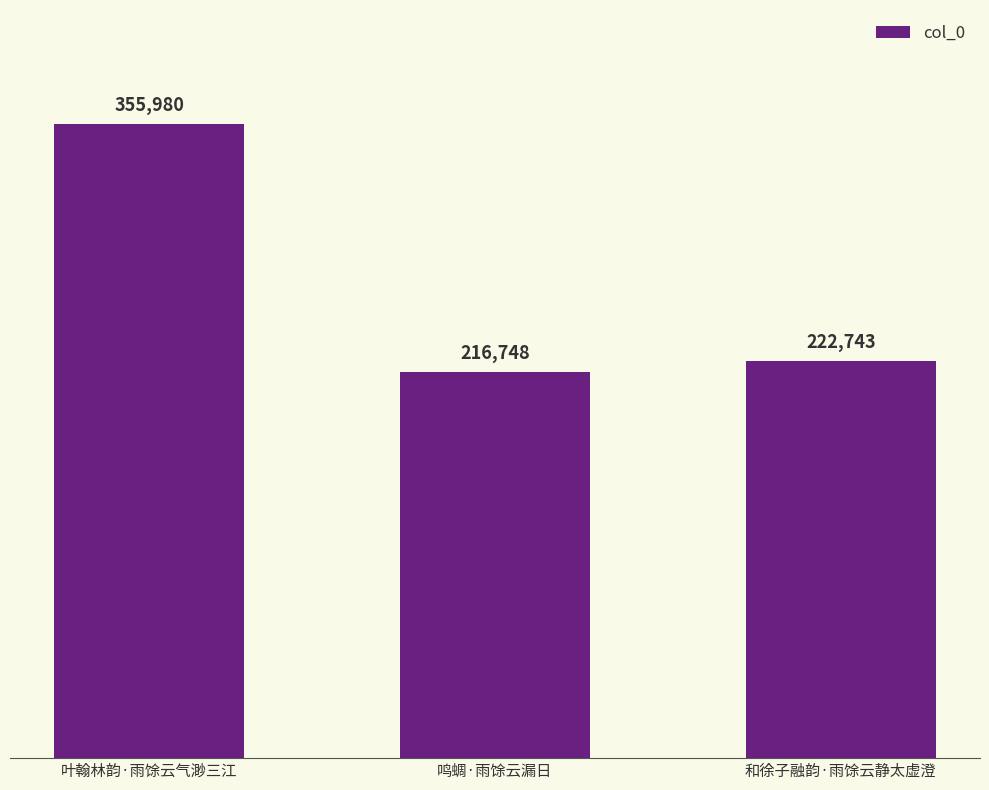

What is the maximum value shown in the chart?

355980